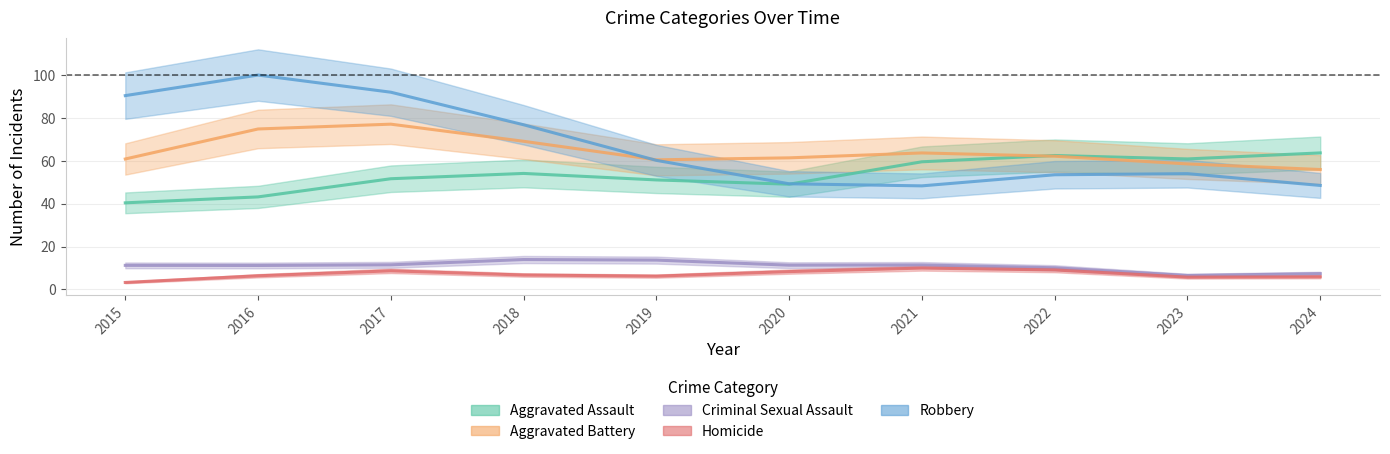

True or false: Homicide and Aggravated Battery intersect in this chart.

False